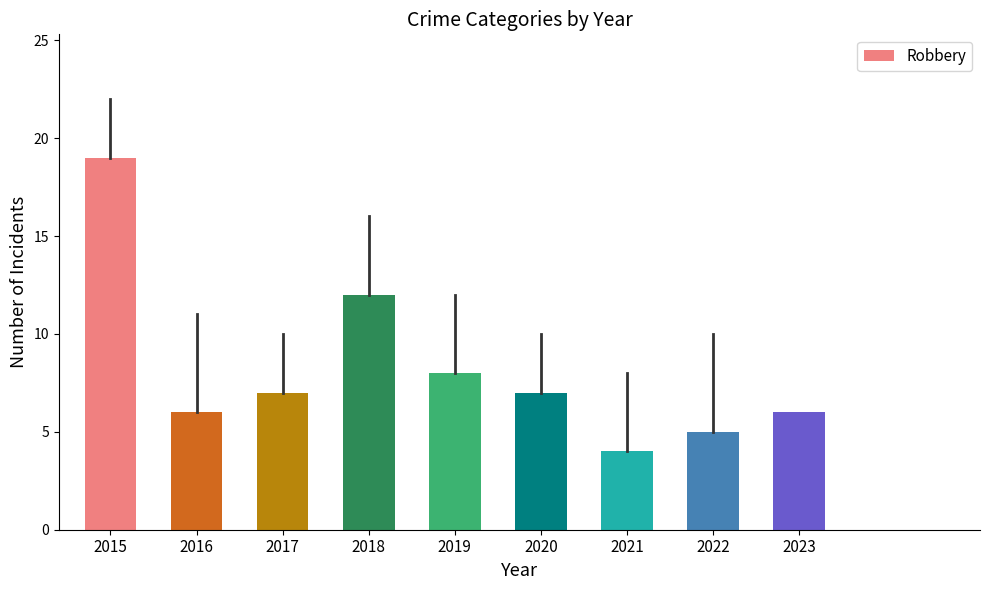

What is the maximum value shown in the chart?

19